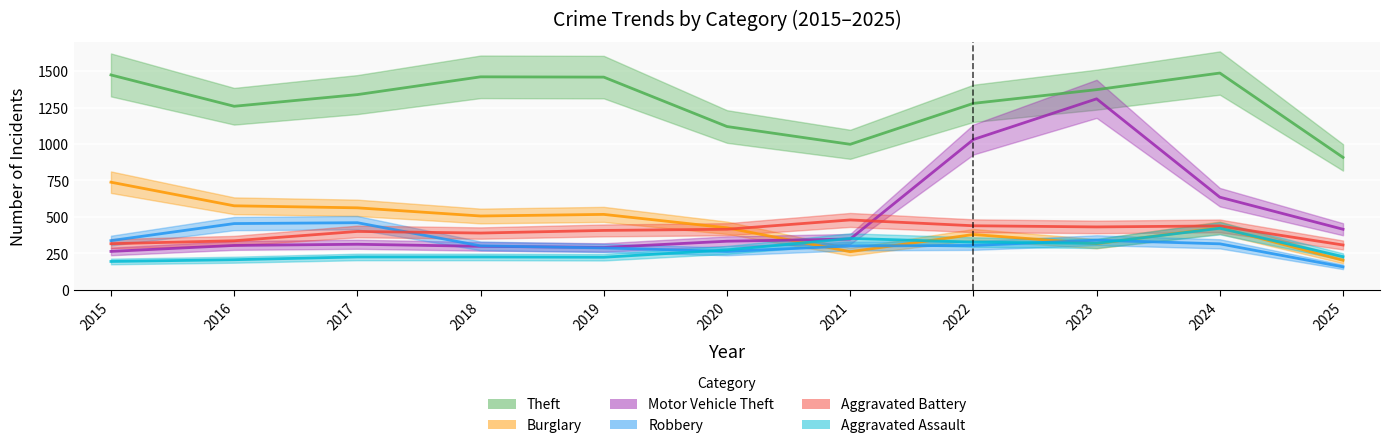

Read the Aggravated Assault value at 2017, to the nearest 5.

225